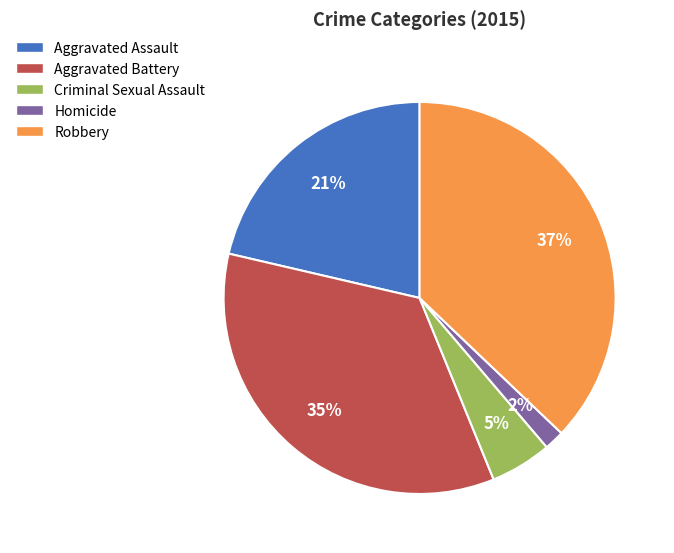

True or false: Aggravated Assault accounts for 21% of the total.

True